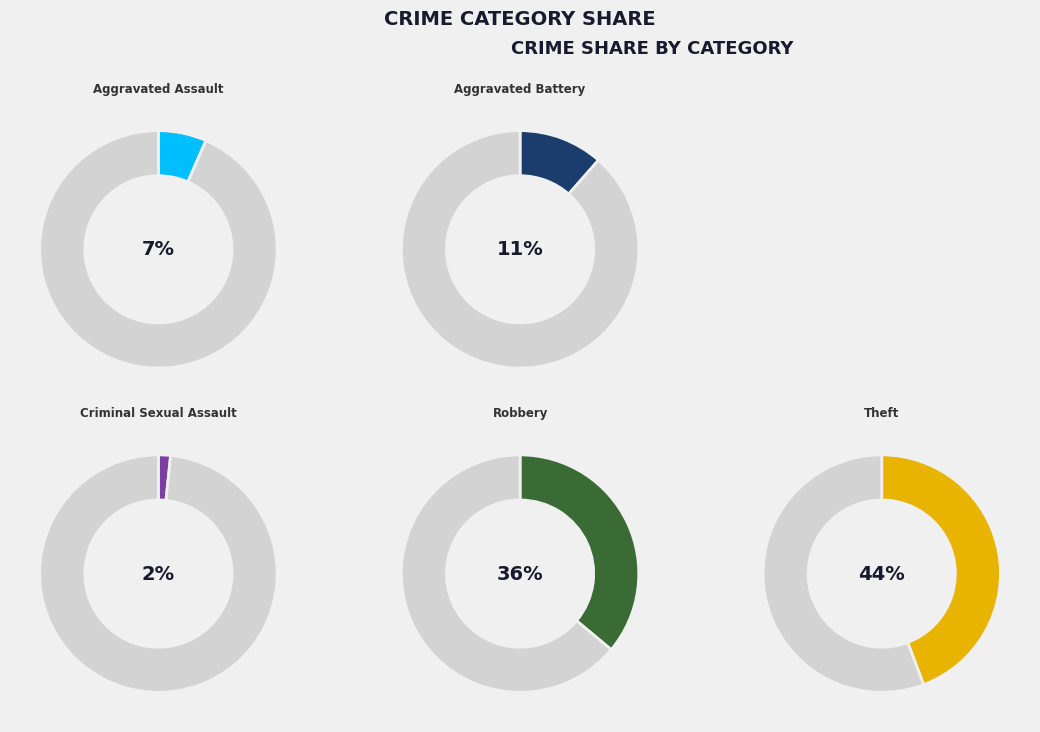

To the nearest percent, what is the average slice percentage?

20%